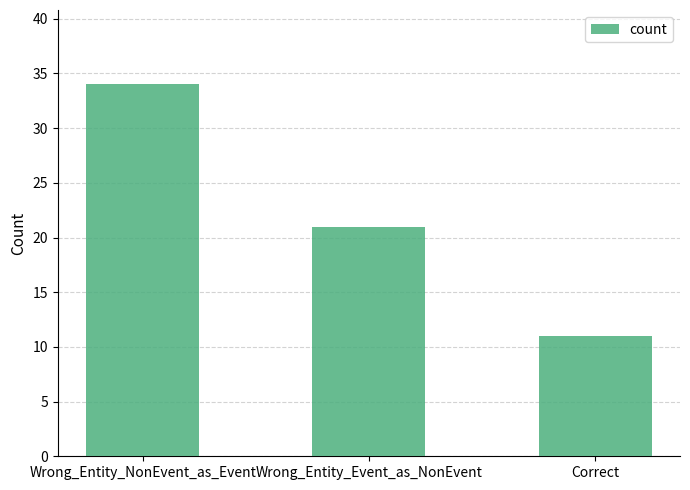

What position from the left is Wrong_Entity_NonEvent_as_Event?

1